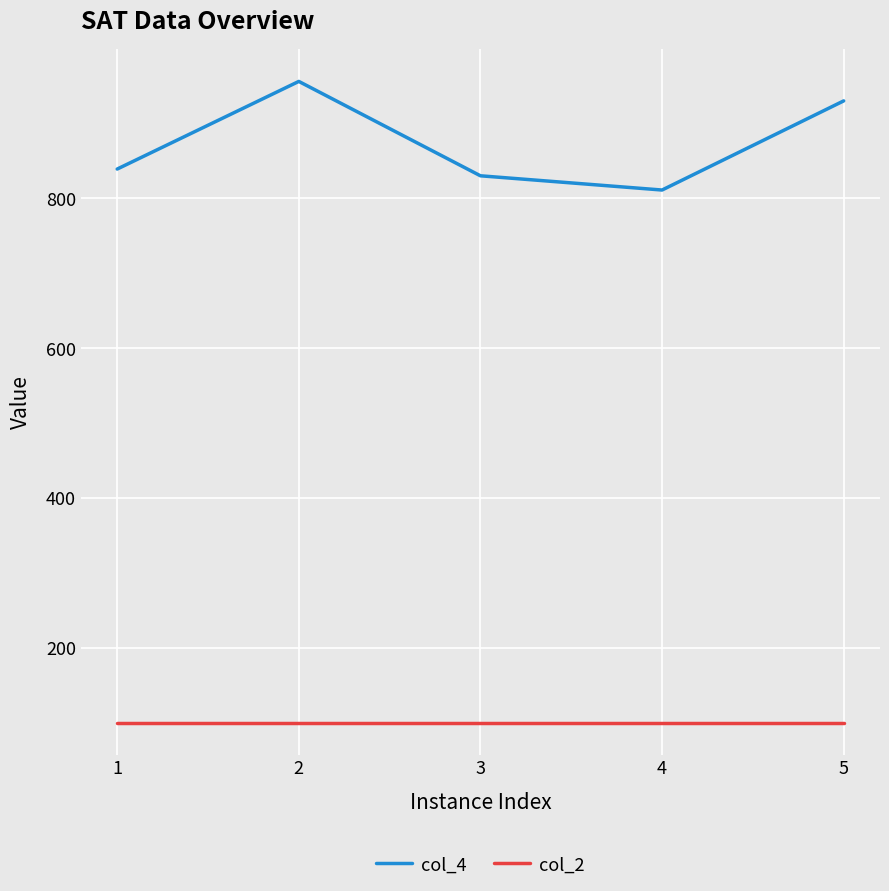

Rank the series by their average value, from lowest to highest.

col_2, col_4